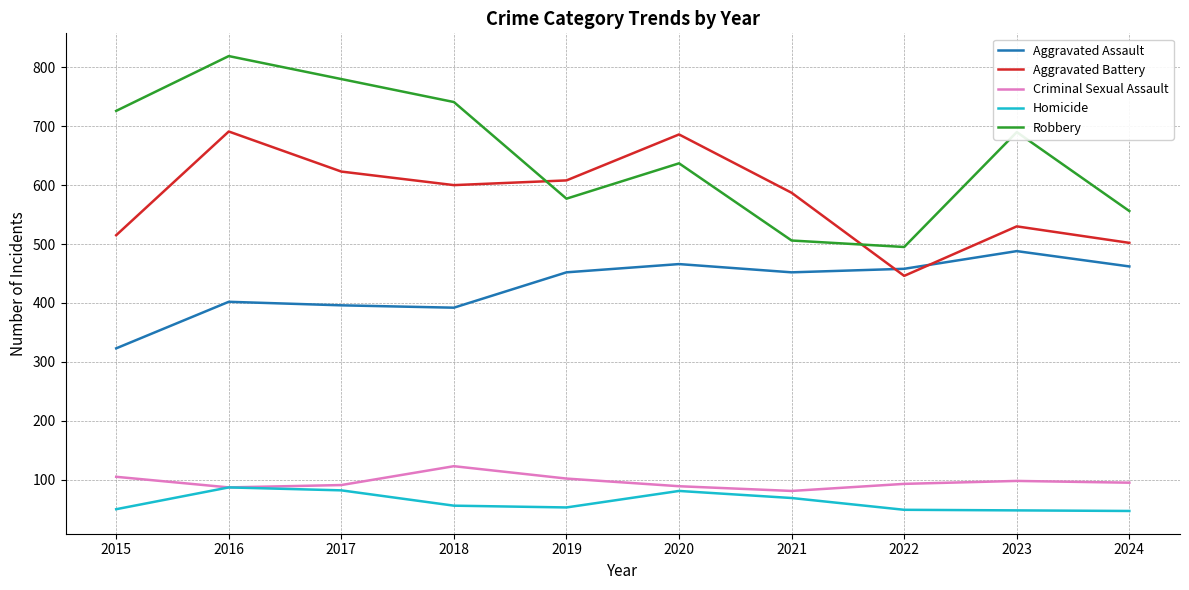

How many lines are shown in the chart?

5